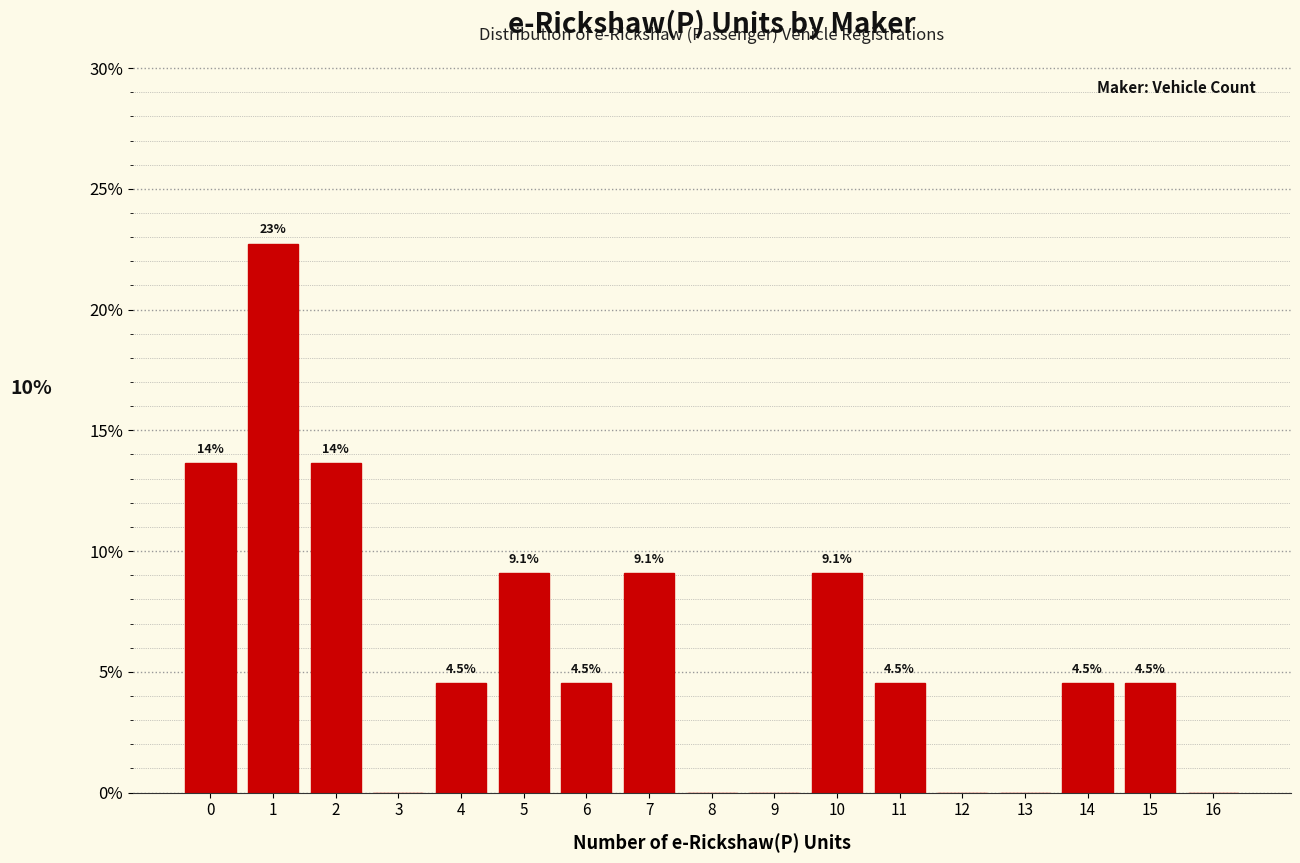

Reading left to right, extract all data points from this chart.

0=13.6	1=22.7	2=13.6	3=0.0	4=4.5	5=9.1	6=4.5	7=9.1	8=0.0	9=0.0	10=9.1	11=4.5	12=0.0	13=0.0	14=4.5	15=4.5	16=0.0